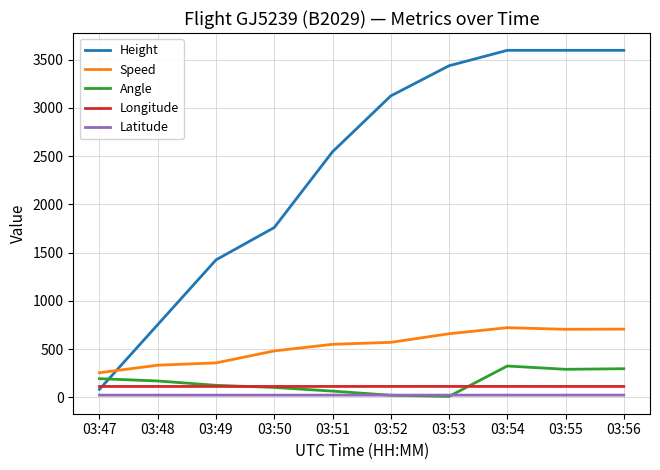

What is the lowest value of the Height series?

83.8